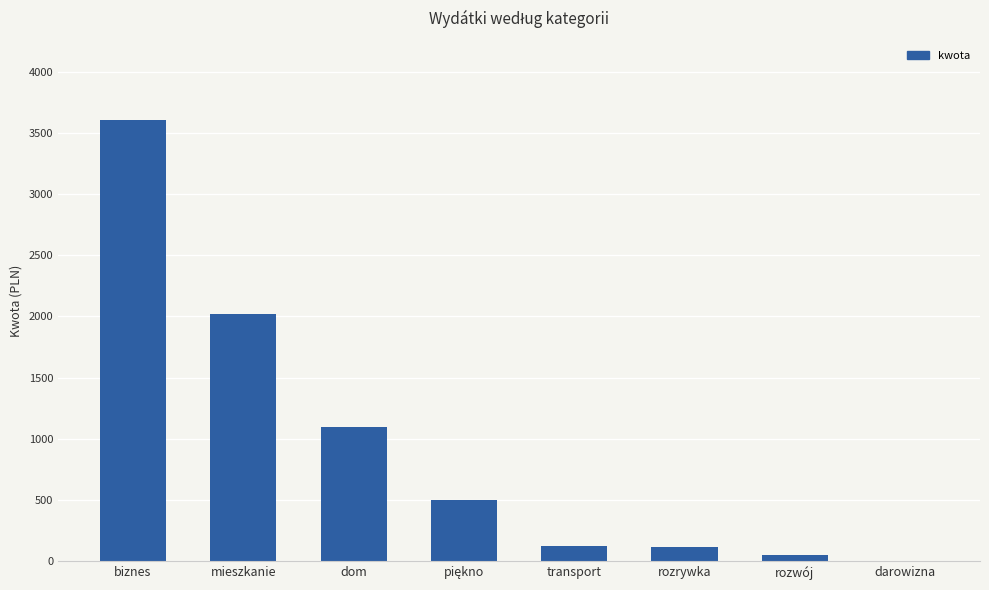

Which label corresponds to the largest value in the chart?

biznes